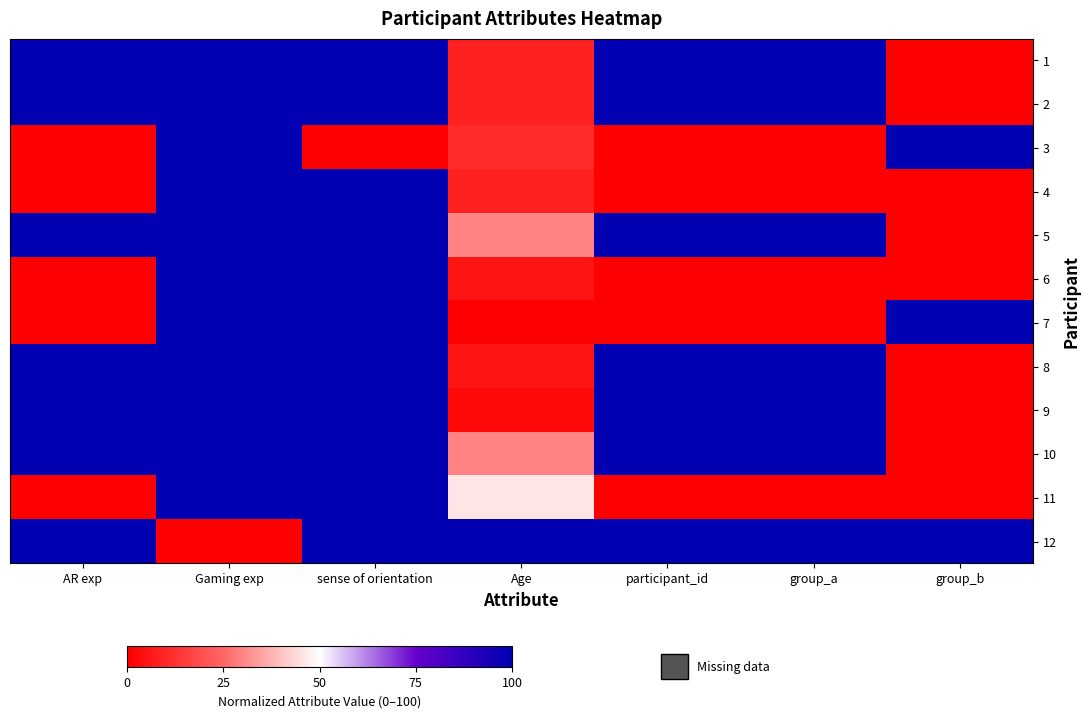

Reading left to right, what are all the values shown in this chart?

1: AR exp=100.0	Gaming exp=100.0	sense of orientation=100.0	Age=8.1	participant_id=100.0	group_a=100.0	group_b=0.0
2: AR exp=100.0	Gaming exp=100.0	sense of orientation=100.0	Age=8.1	participant_id=100.0	group_a=100.0	group_b=0.0
3: AR exp=0.0	Gaming exp=100.0	sense of orientation=0.0	Age=10.8	participant_id=0.0	group_a=0.0	group_b=100.0
4: AR exp=0.0	Gaming exp=100.0	sense of orientation=100.0	Age=8.1	participant_id=0.0	group_a=0.0	group_b=0.0
5: AR exp=100.0	Gaming exp=100.0	sense of orientation=100.0	Age=29.7	participant_id=100.0	group_a=100.0	group_b=0.0
6: AR exp=0.0	Gaming exp=100.0	sense of orientation=100.0	Age=5.4	participant_id=0.0	group_a=0.0	group_b=0.0
7: AR exp=0.0	Gaming exp=100.0	sense of orientation=100.0	Age=0.0	participant_id=0.0	group_a=0.0	group_b=100.0
8: AR exp=100.0	Gaming exp=100.0	sense of orientation=100.0	Age=5.4	participant_id=100.0	group_a=100.0	group_b=0.0
9: AR exp=100.0	Gaming exp=100.0	sense of orientation=100.0	Age=2.7	participant_id=100.0	group_a=100.0	group_b=0.0
10: AR exp=100.0	Gaming exp=100.0	sense of orientation=100.0	Age=29.7	participant_id=100.0	group_a=100.0	group_b=0.0
11: AR exp=0.0	Gaming exp=100.0	sense of orientation=100.0	Age=45.9	participant_id=0.0	group_a=0.0	group_b=0.0
12: AR exp=100.0	Gaming exp=0.0	sense of orientation=100.0	Age=100.0	participant_id=100.0	group_a=100.0	group_b=100.0